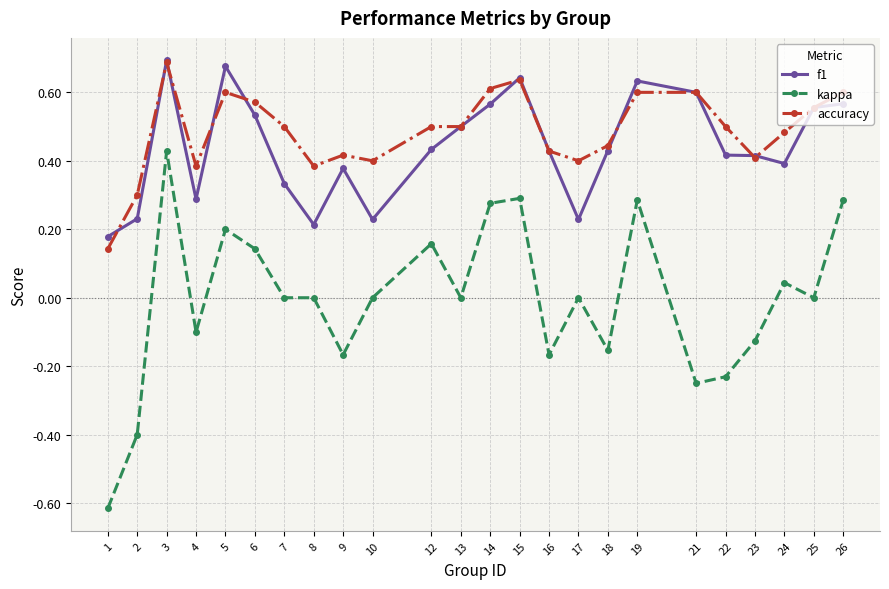

Which category has the highest value in the kappa series?

3